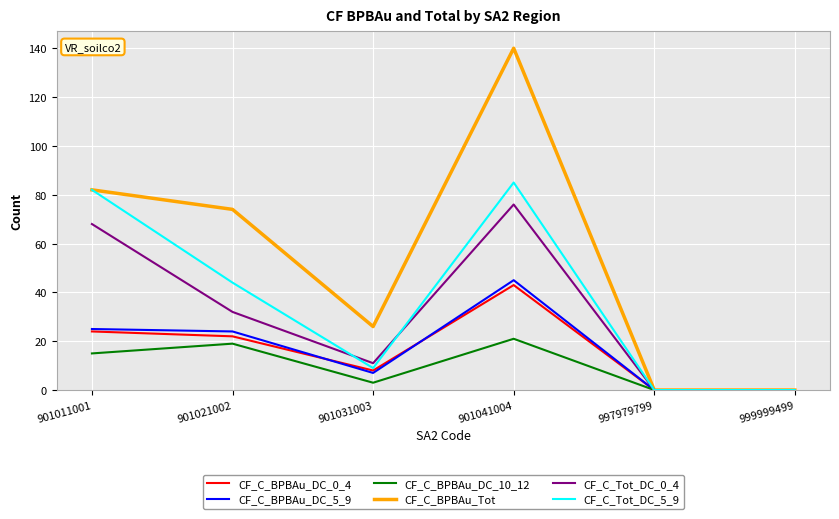

Which series has the largest total across all categories?

CF_C_BPBAu_Tot